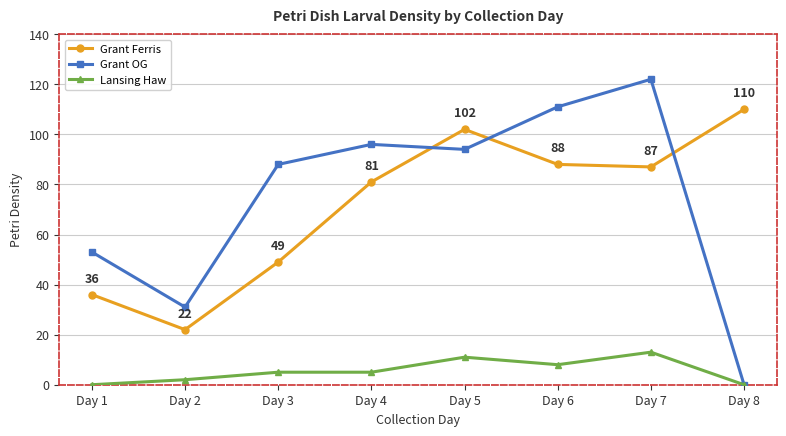

Which series has the widest spread of values?

Grant OG